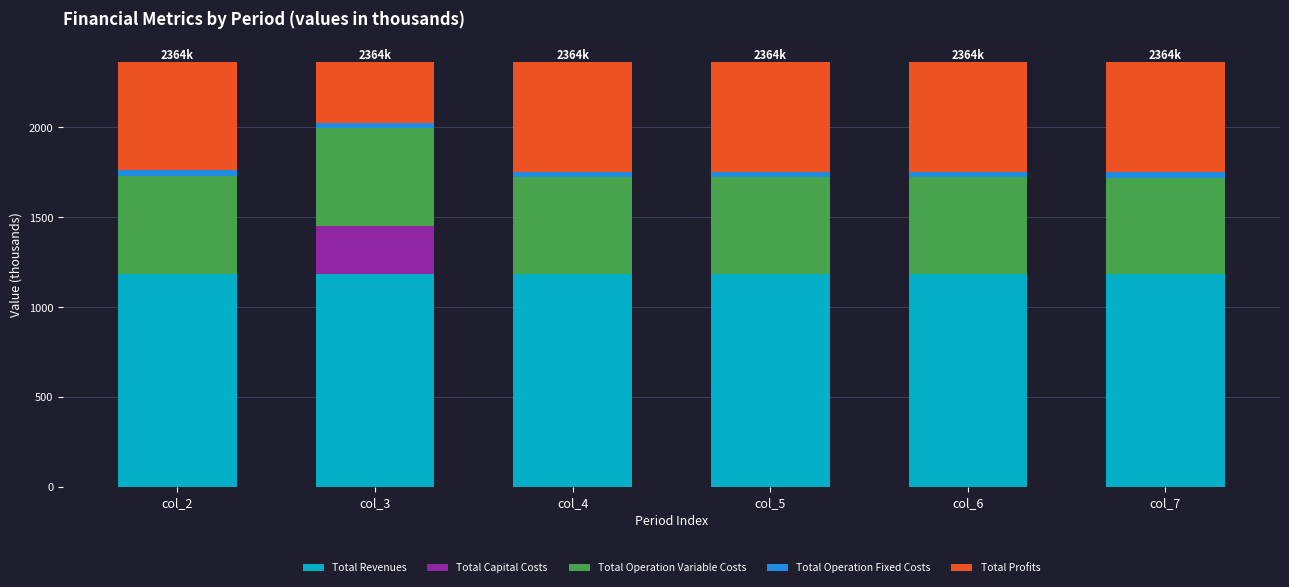

Reading right to left, transcribe the values for Total Revenues.

col_7=1182.1	col_6=1182.1	col_5=1182.1	col_4=1182.1	col_3=1182.1	col_2=1182.1